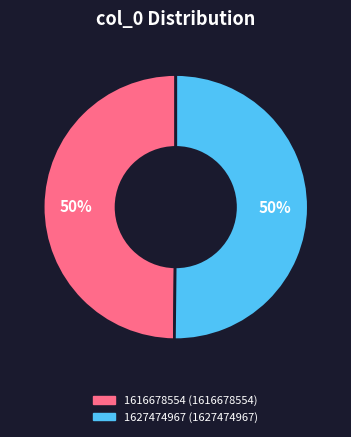

Is the sum of 1616678554 and 1627474967 greater than half?

Yes